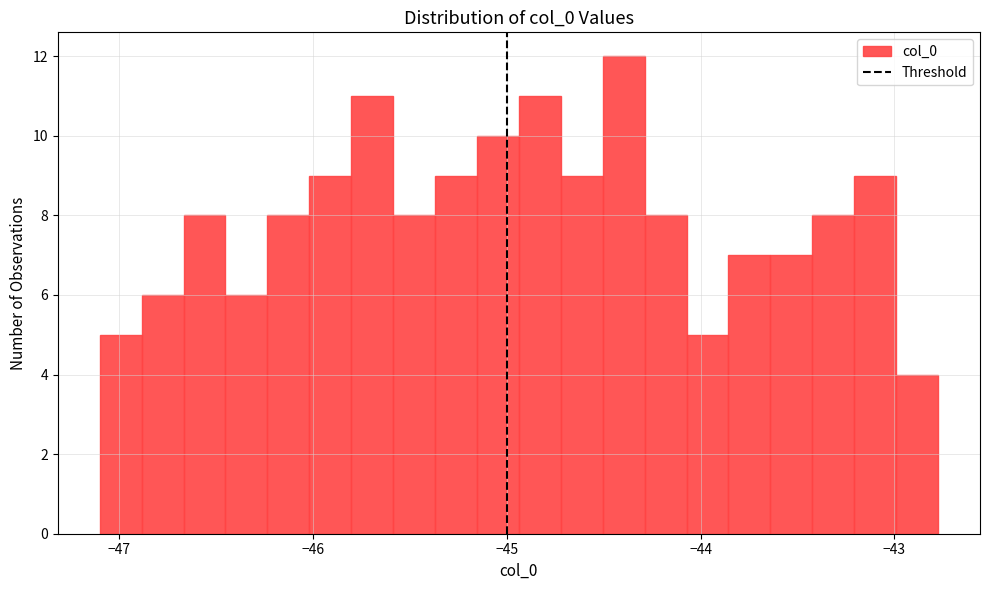

Read against the x-axis, roughly where is the centre of the tallest bar?

-44.4